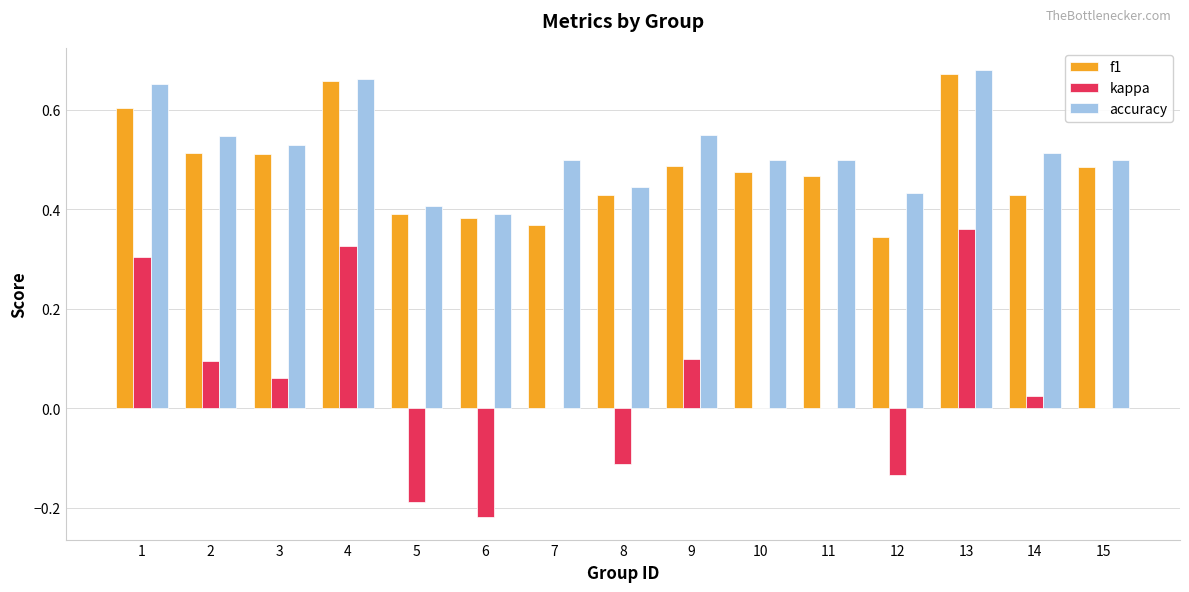

Is the value of accuracy at 10 greater than the value of f1 at 8?

Yes